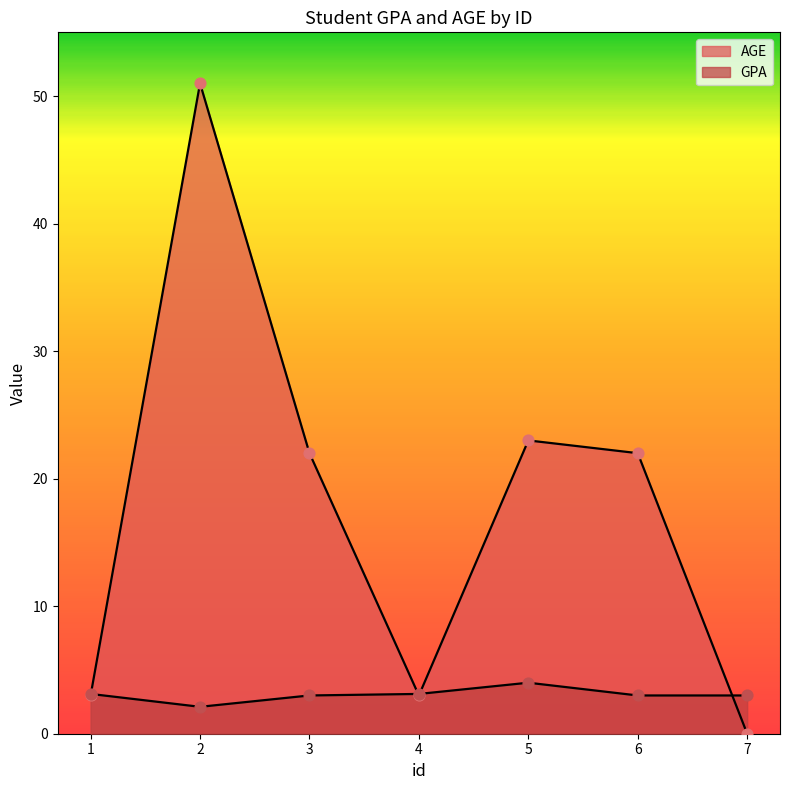

At how many categories does at least one series exceed 11?

4